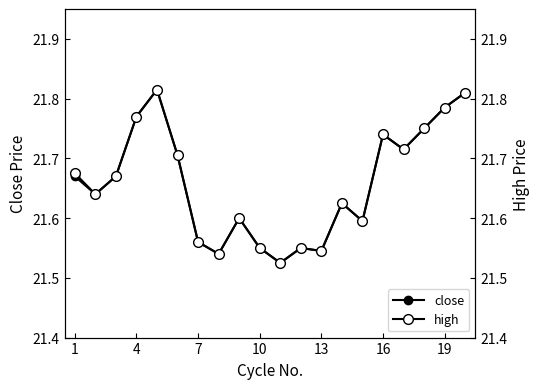

Which series has the widest spread of values?

close